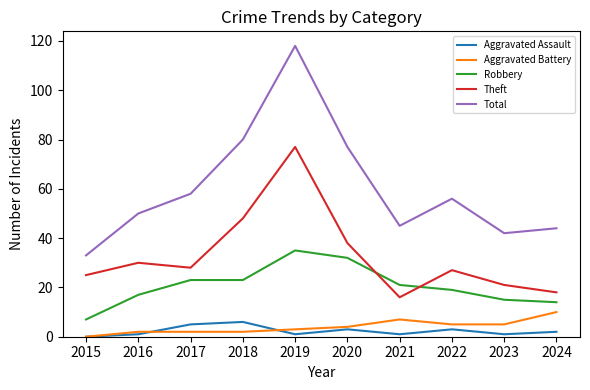

Rank the series at 2017 from highest to lowest value.

Total, Theft, Robbery, Aggravated Assault, Aggravated Battery